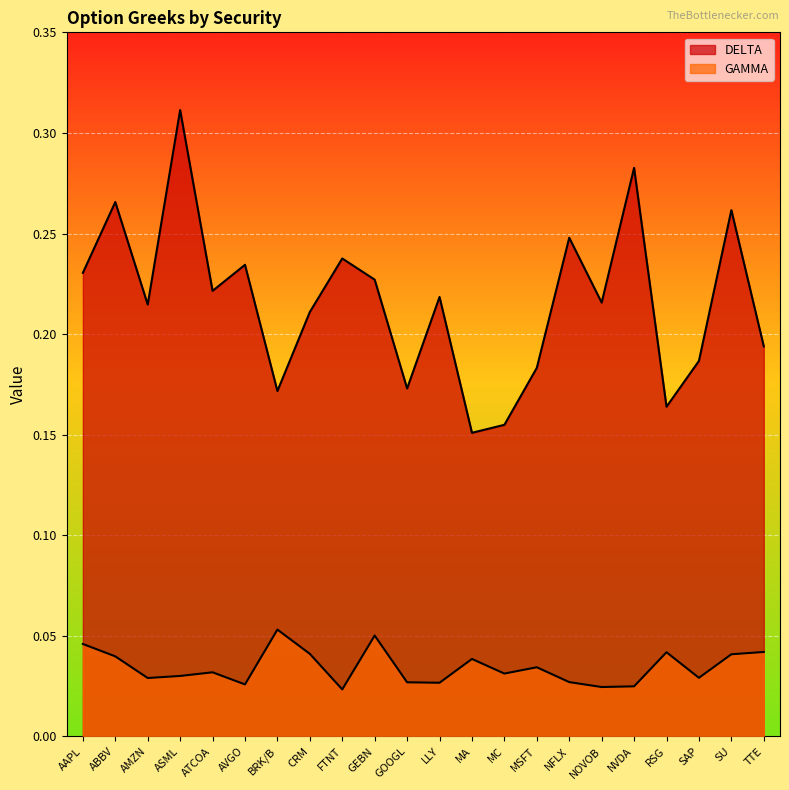

How many distinct data groups are displayed?

2